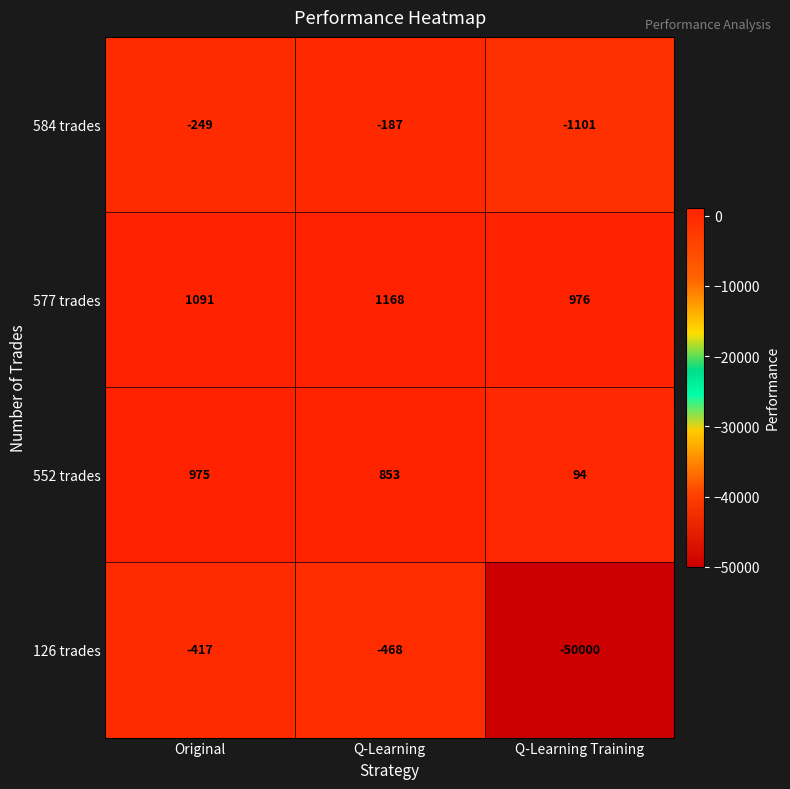

Reading left to right, transcribe all the data shown in this chart.

584 trades: -249	-187	-1101
577 trades: 1091	1168	976
552 trades: 975	853	94
126 trades: -417	-468	-50000